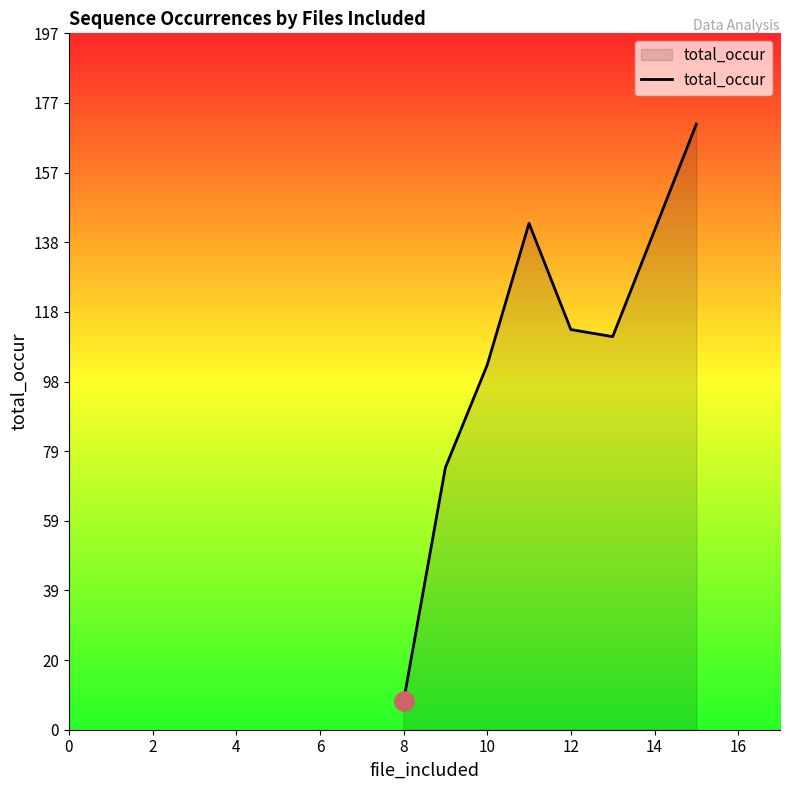

What is the smallest value displayed?

8